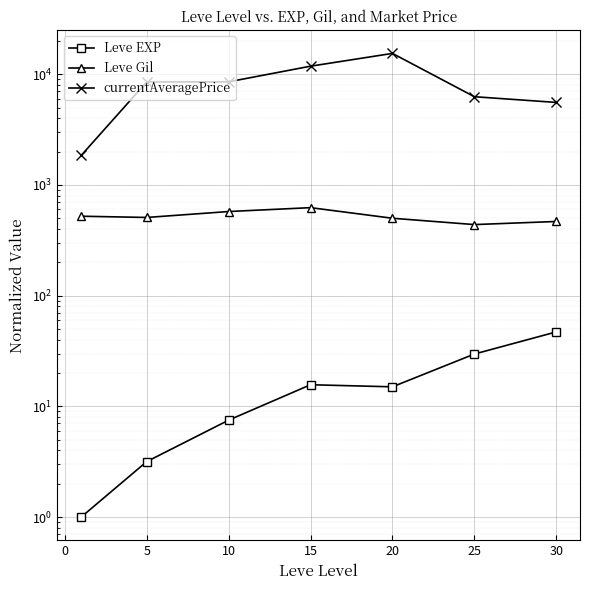

Which series has the largest range (max minus min)?

currentAveragePrice